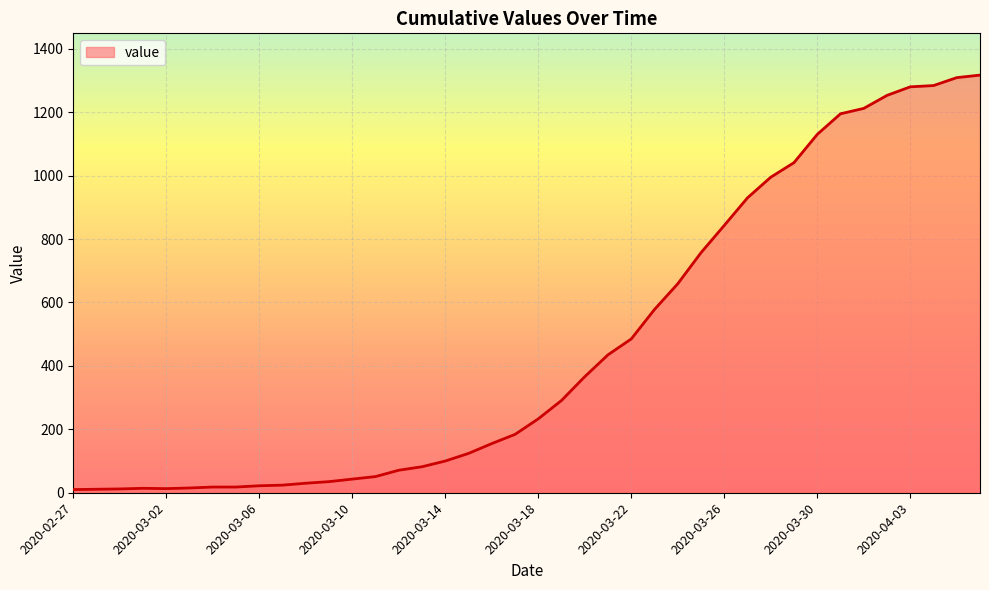

What is the greatest value displayed?

1317